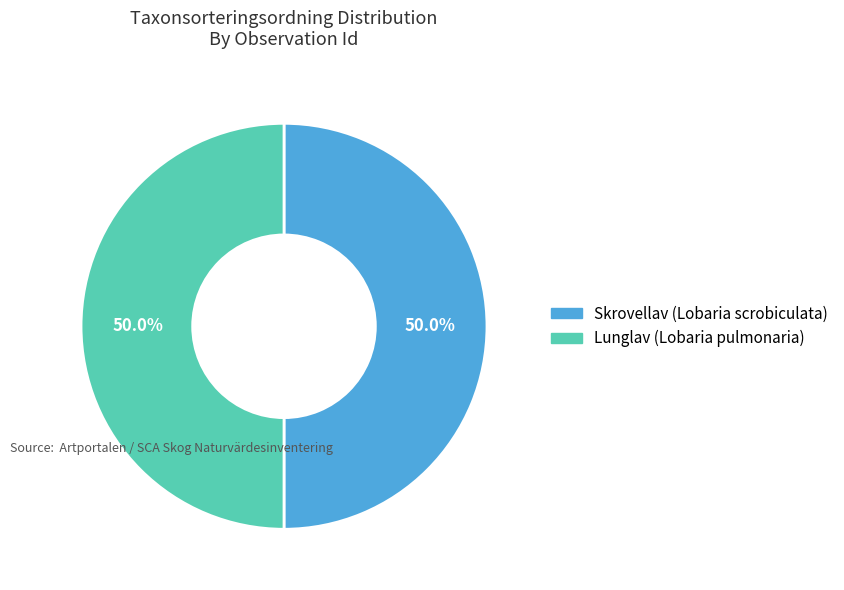

Approximately how many times larger is the value at Skrovellav (Lobaria scrobiculata) compared to Lunglav (Lobaria pulmonaria)?

1.0